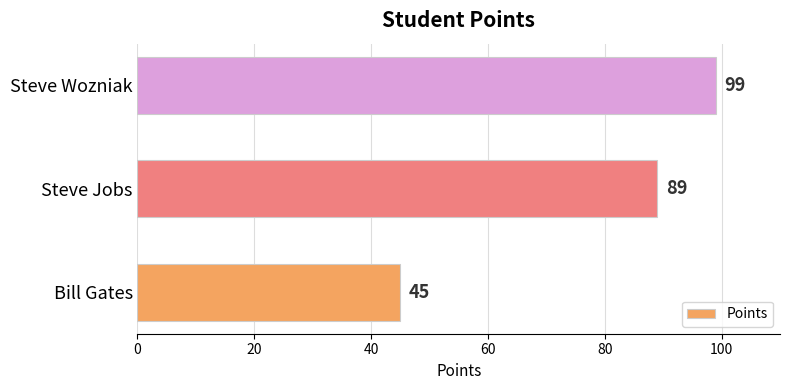

Rank the categories by value from lowest to highest.

Bill Gates, Steve Jobs, Steve Wozniak